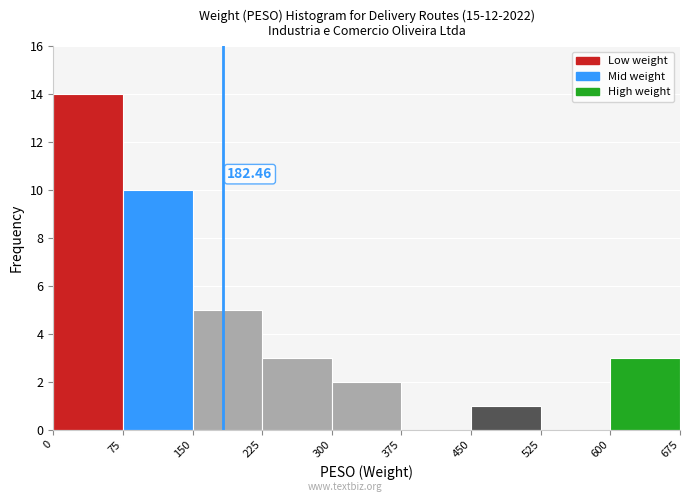

Over which range of the x-axis is the bar tallest?

0 to 75